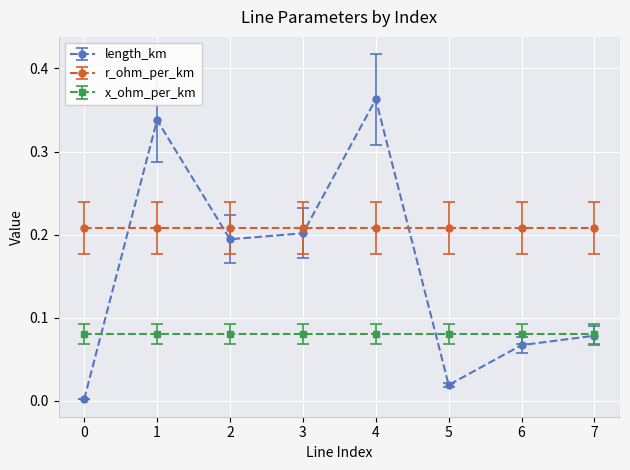

At which label does length_km reach its peak?

4